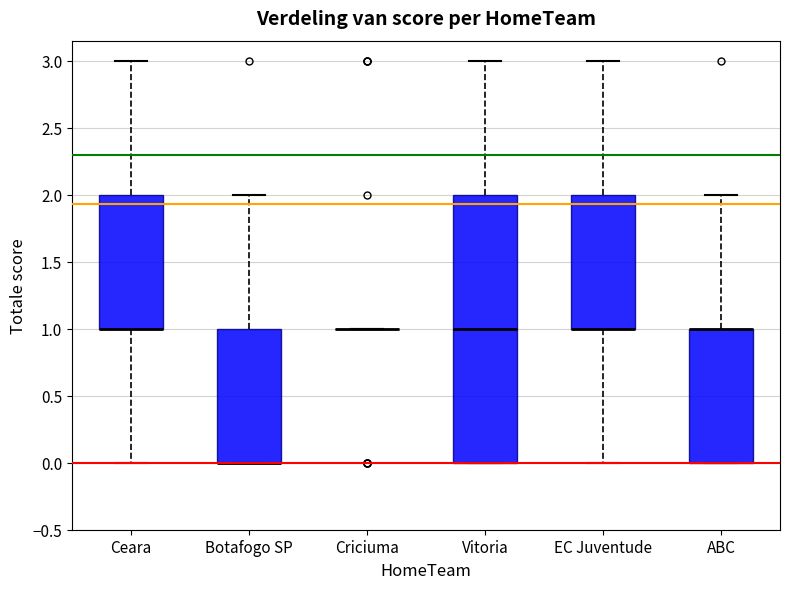

Which box is the tallest, from its lower edge to its upper edge?

Vitoria